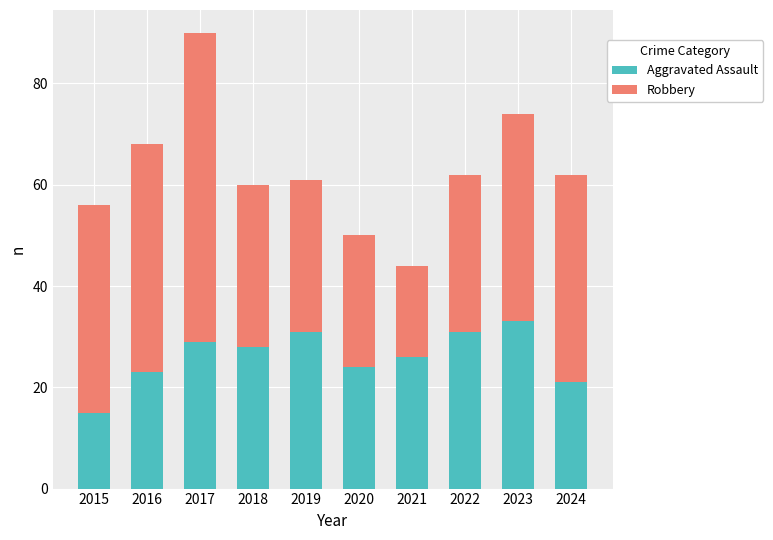

Reading left to right, what are the values for Aggravated Assault?

15	23	29	28	31	24	26	31	33	21